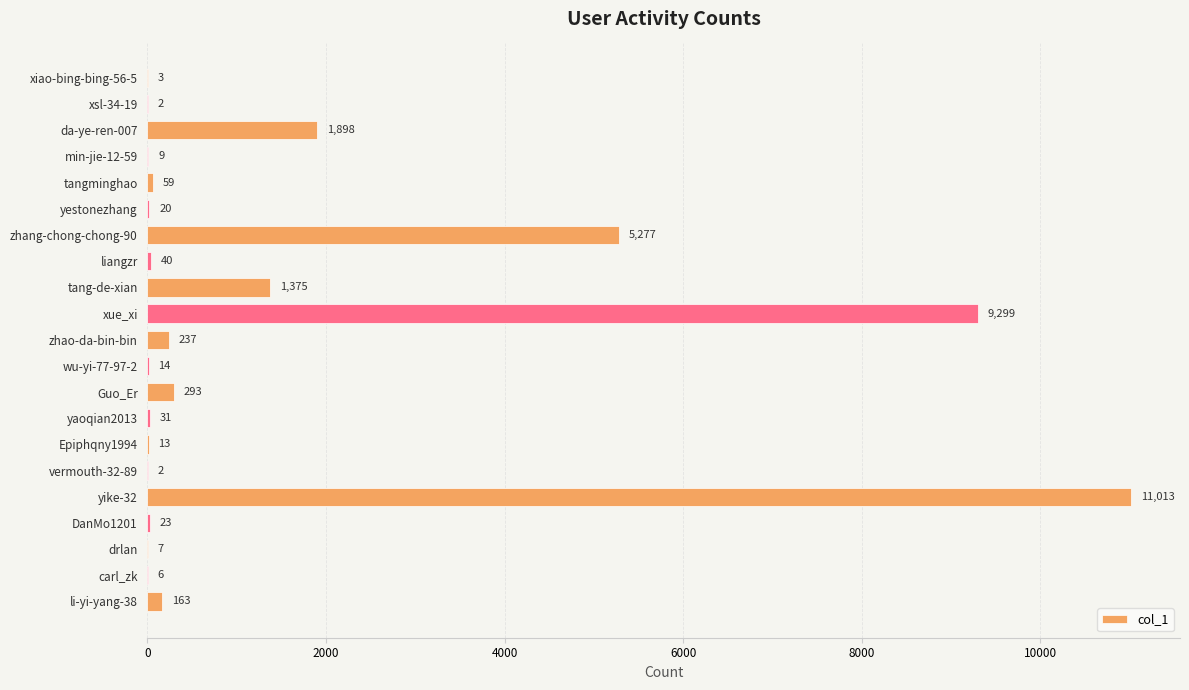

True or false: the data shows 40 at liangzr.

True